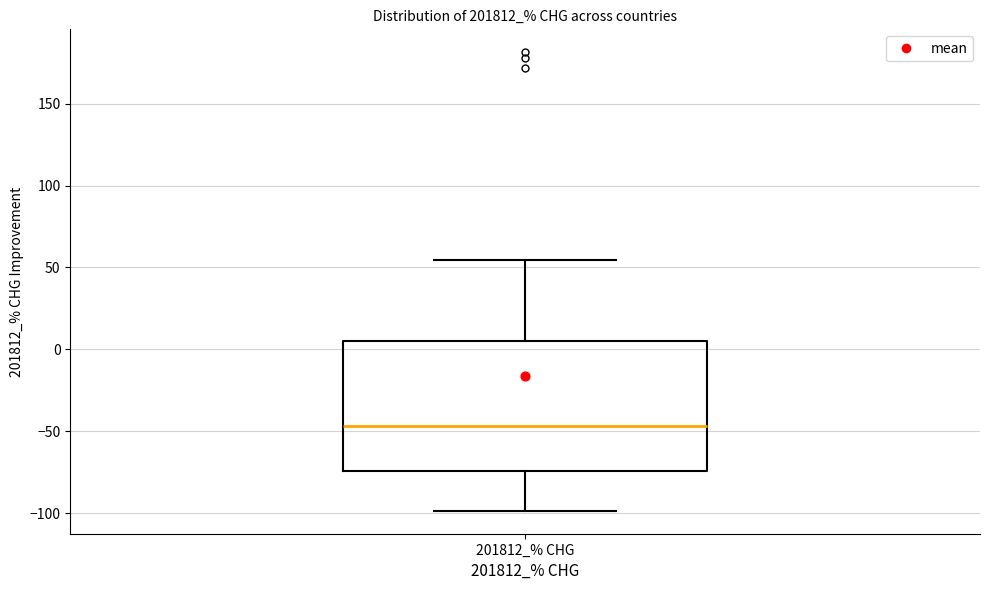

Read this box plot against the y-axis: the position of the median line, the range covered by the box, and the ends of both whiskers. The values are not printed on the chart, so give them approximately, as read against the axis.

median -45, box -75 to 5, whiskers -100 to 55